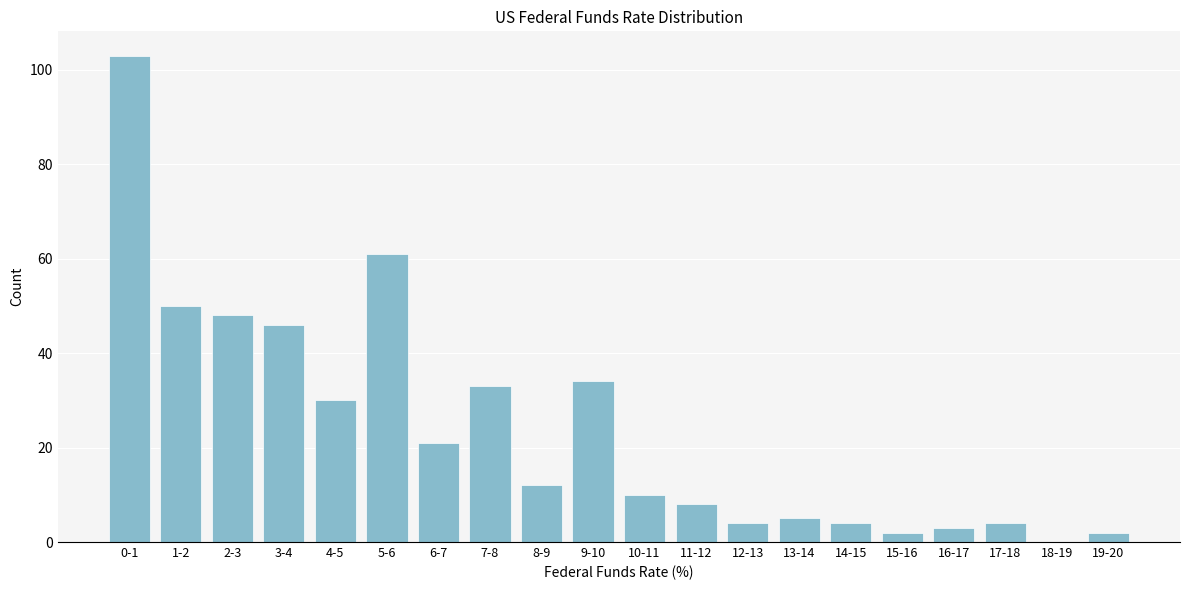

Reading left to right, what are all the values shown in this chart?

0-1=103	1-2=50	2-3=48	3-4=46	4-5=30	5-6=61	6-7=21	7-8=33	8-9=12	9-10=34	10-11=10	11-12=8	12-13=4	13-14=5	14-15=4	15-16=2	16-17=3	17-18=4	18-19=0	19-20=2